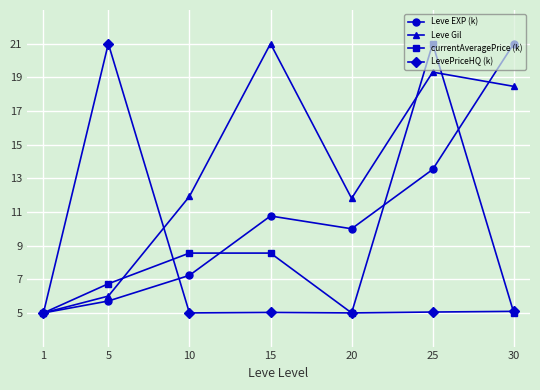

What are all the series names shown in the legend?

Leve EXP (k), Leve Gil, currentAveragePrice (k), LevePriceHQ (k)